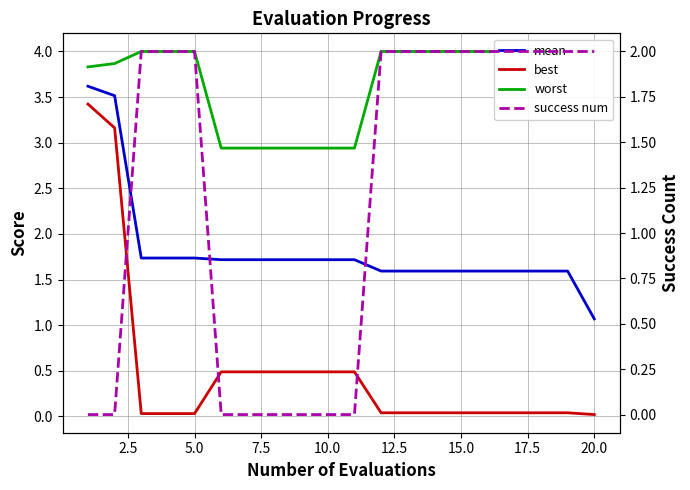

True or false: mean and best cross at least once.

False